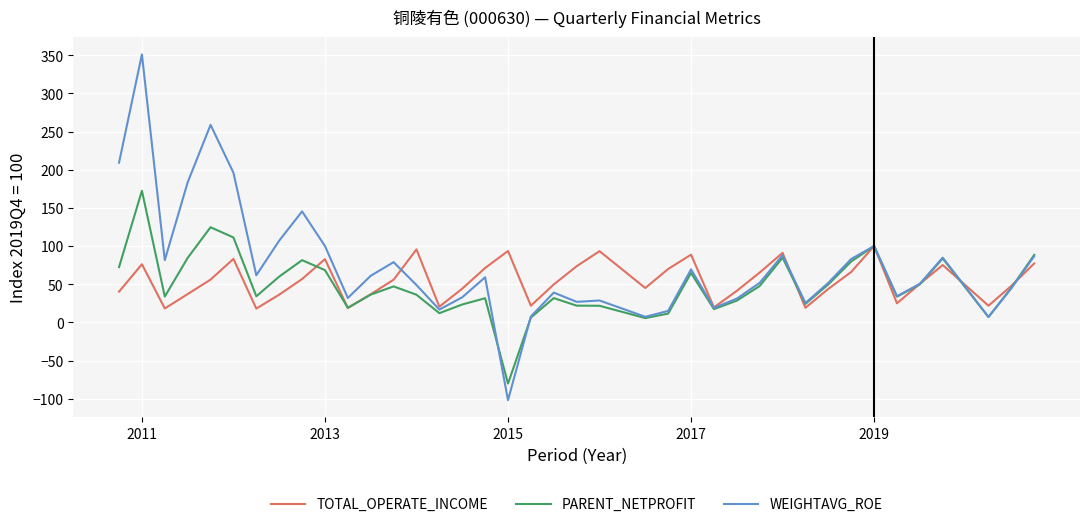

What is the maximum value shown in the chart?

351.1